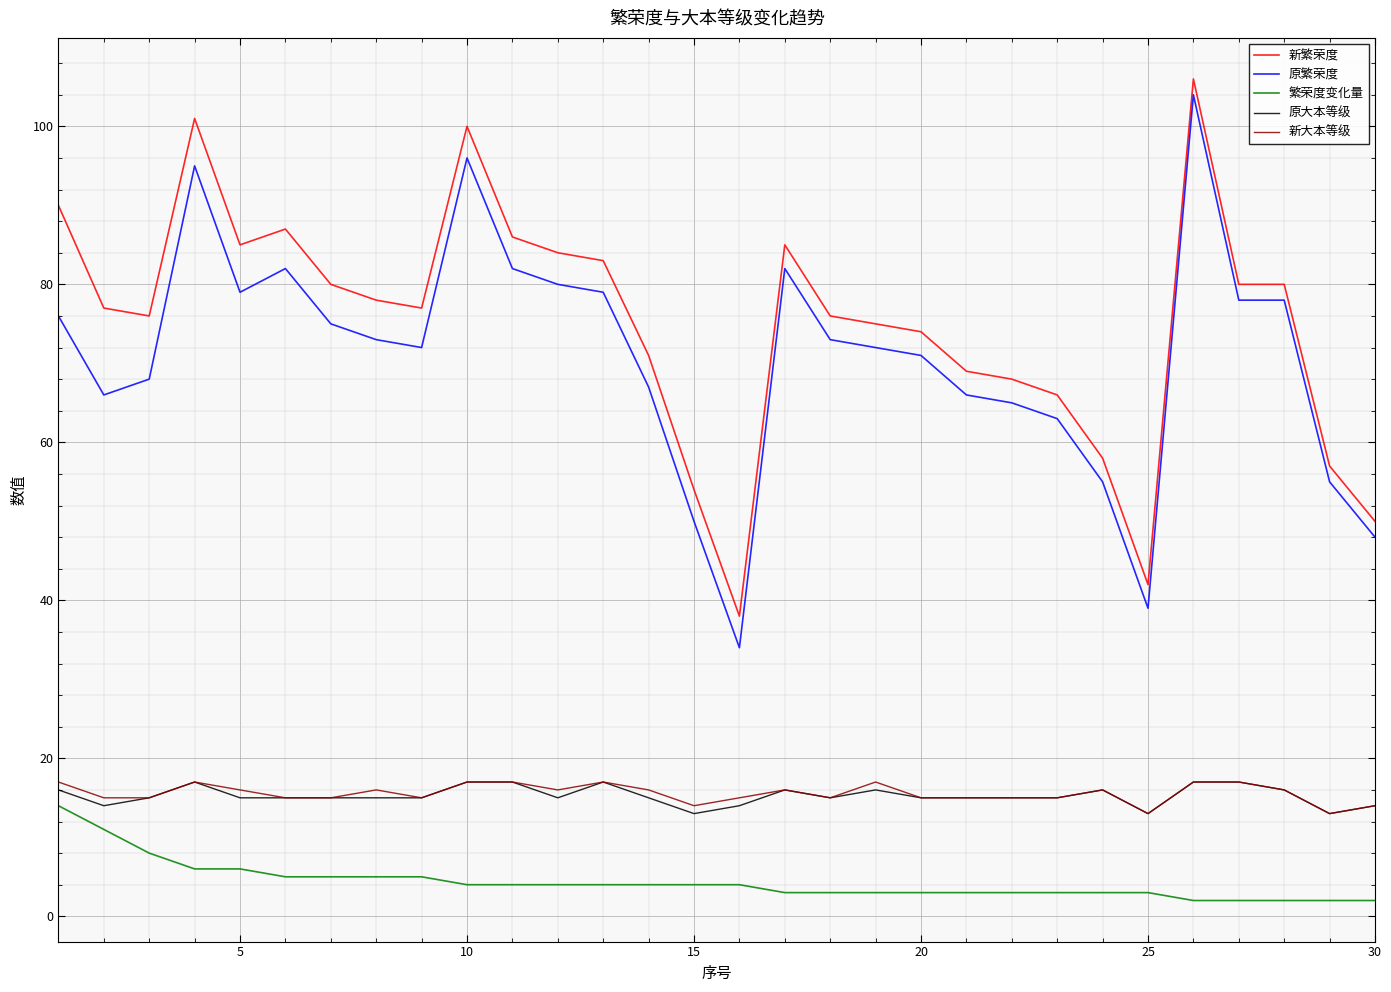

Which series has the widest spread of values?

原繁荣度